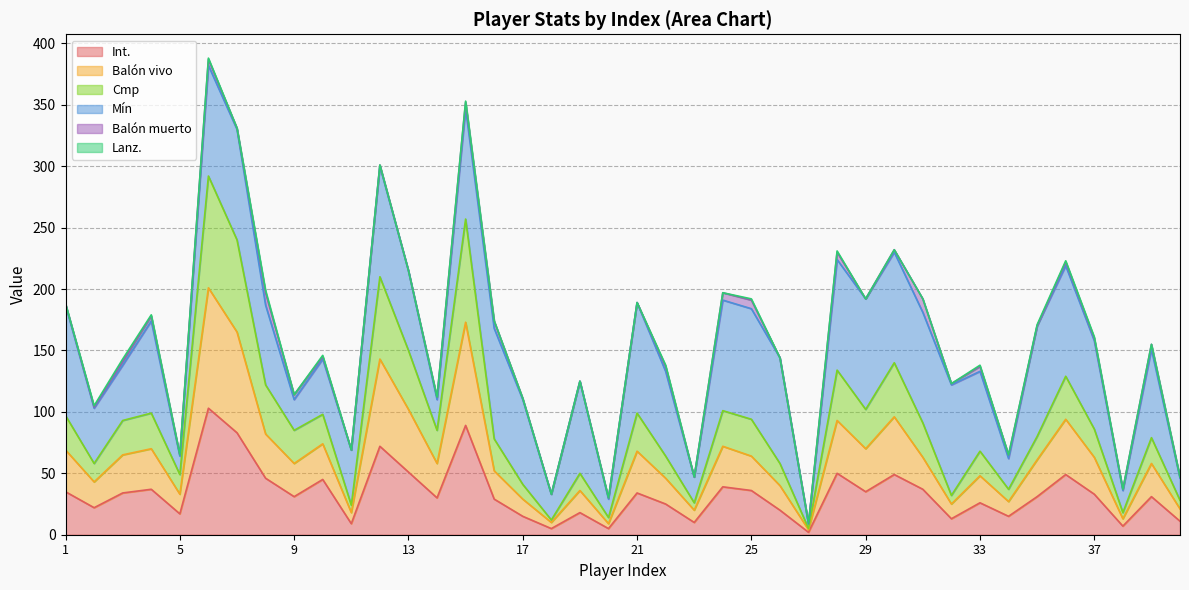

Is it true that Cmp equals 94 at 25?

True